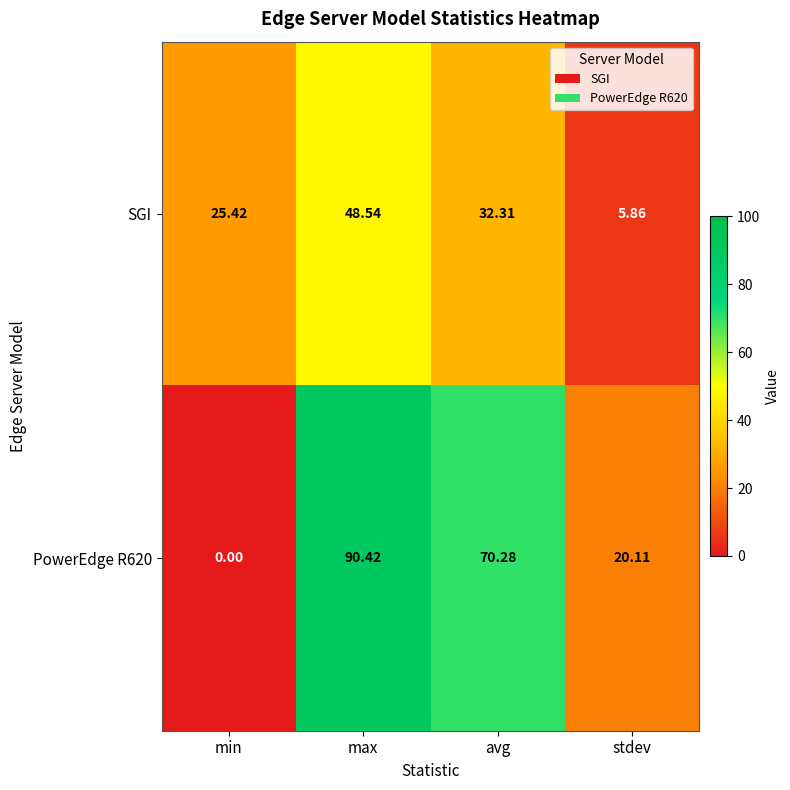

Rank the series at avg from lowest to highest value.

SGI, PowerEdge R620